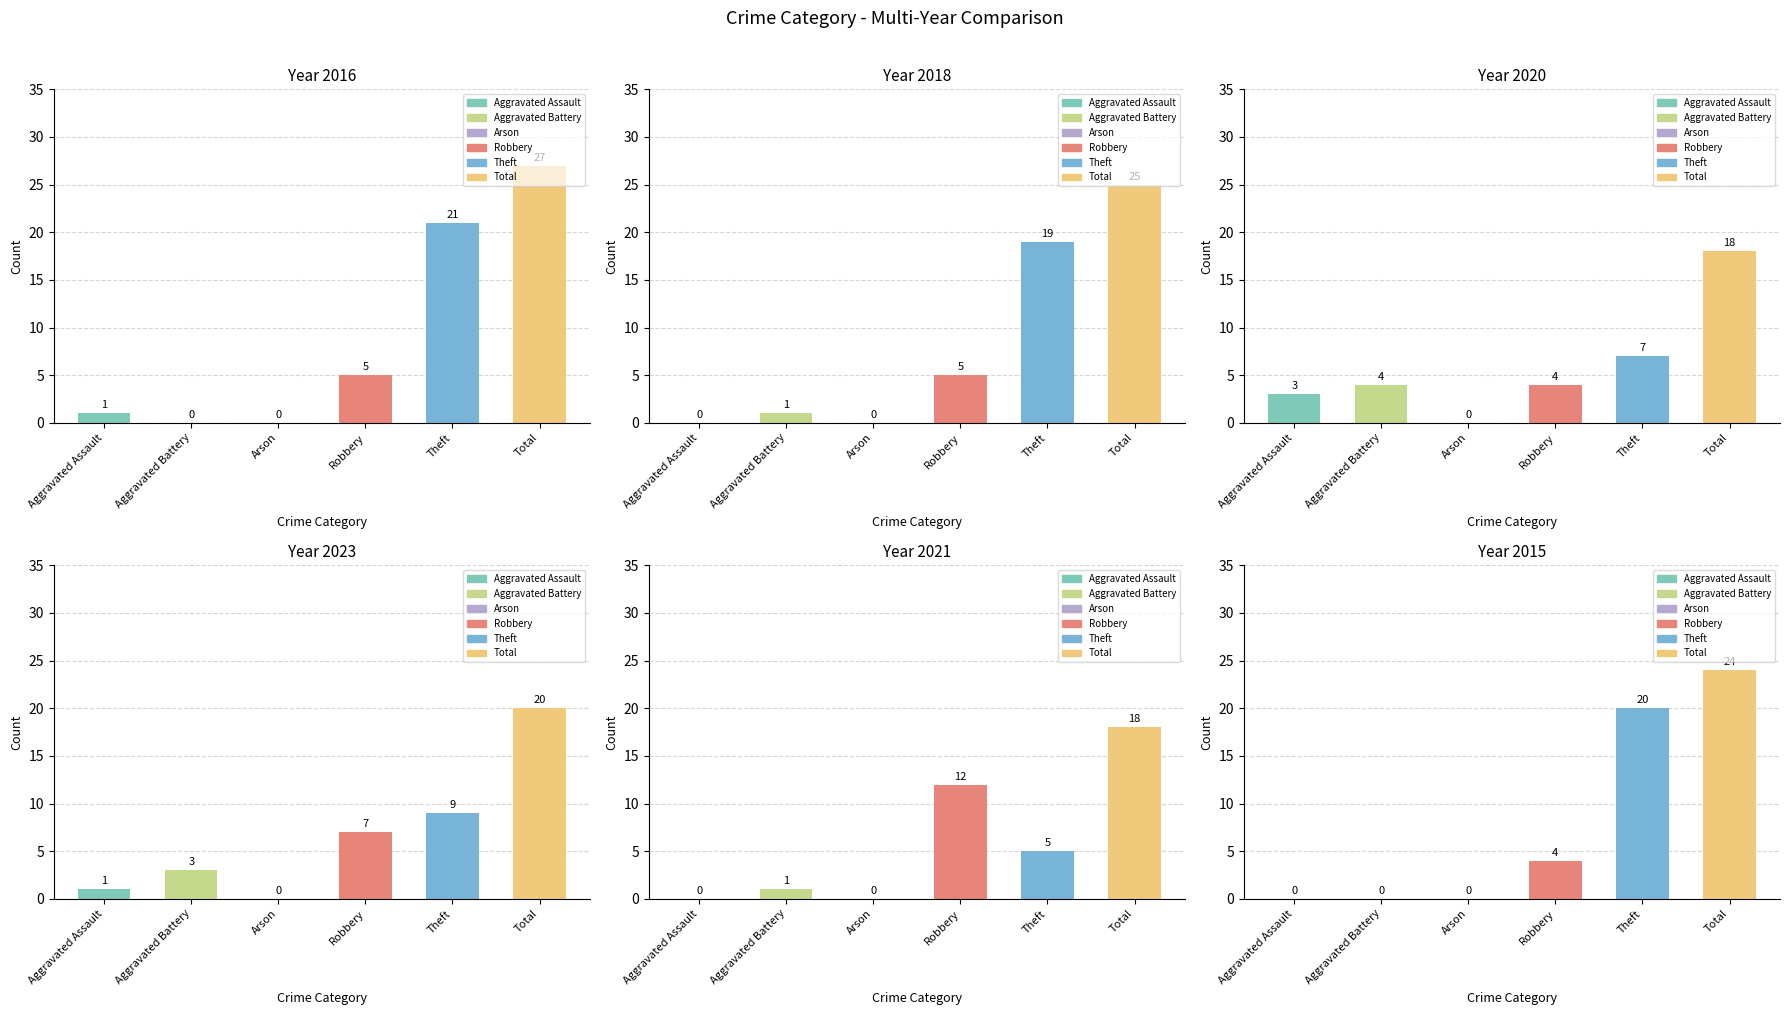

What is the label of the 2nd bar from the left?

Aggravated Battery